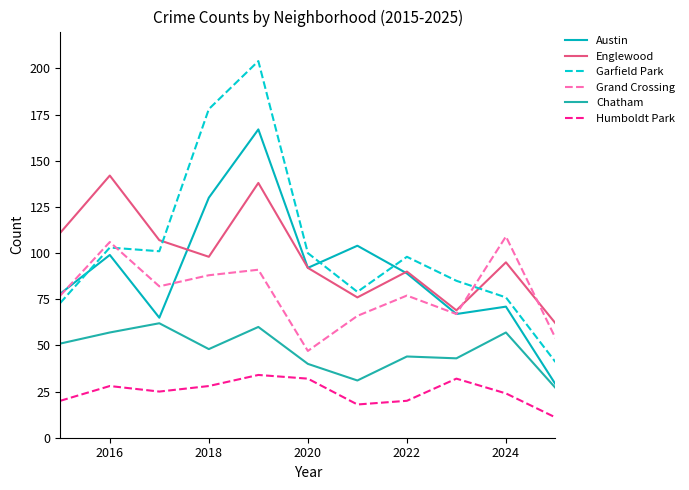

At which category does Austin reach its first local peak?

2016